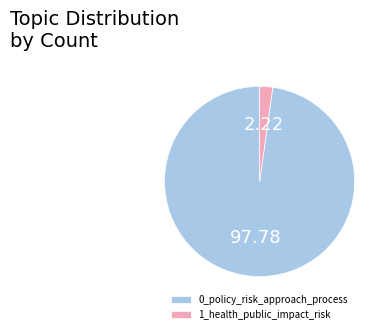

Which category accounts for the majority?

0_policy_risk_approach_process